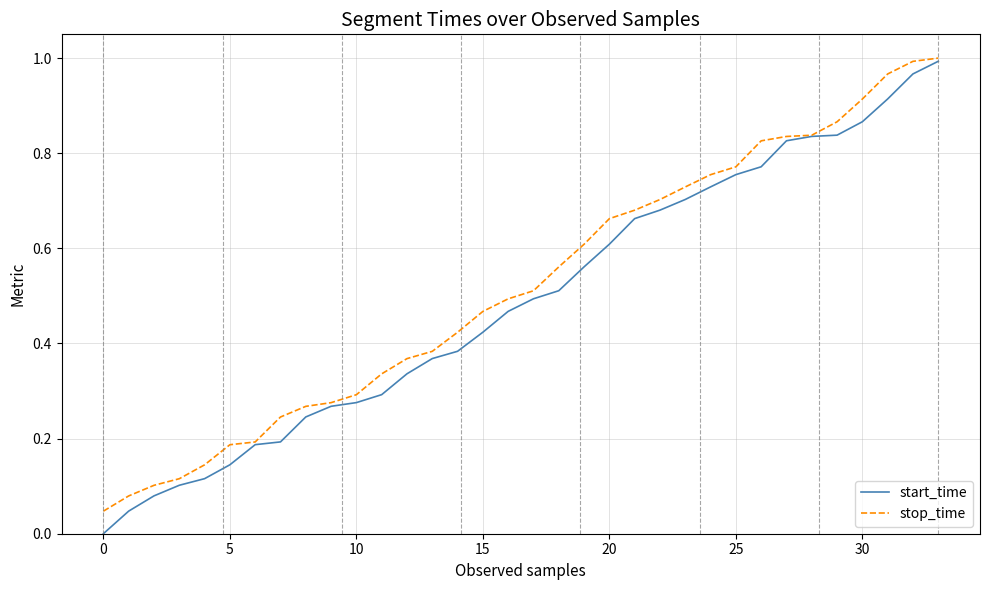

Is this an area chart (filled region under the line)?

No